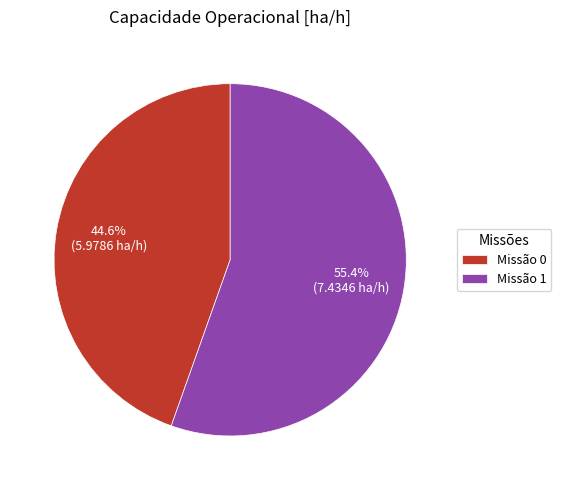

Which has a higher value, Missão 0 or Missão 1?

Missão 1